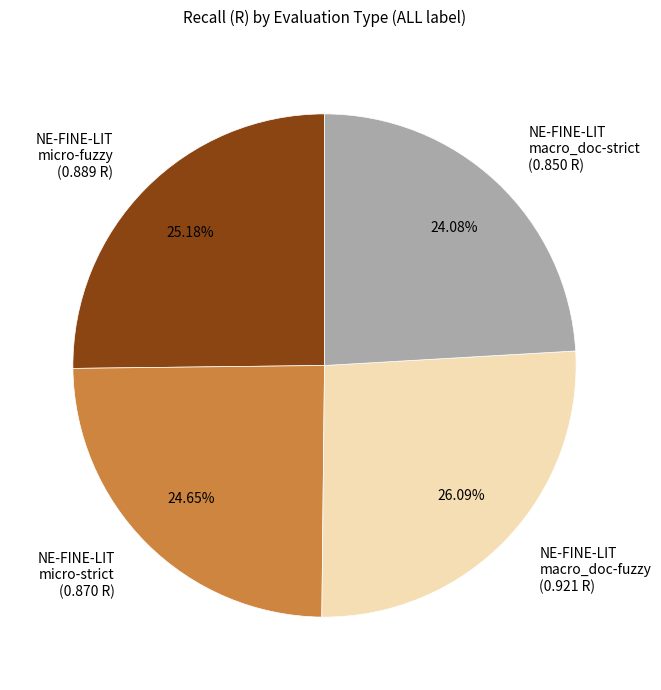

How many segments does this pie chart have?

4